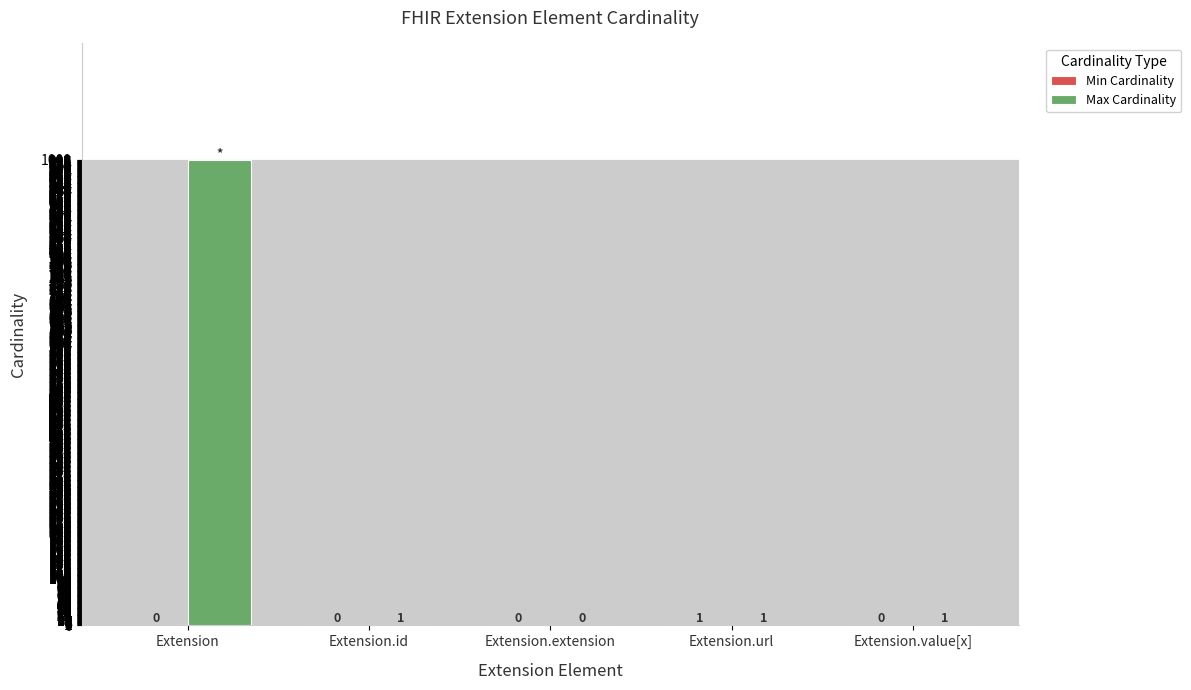

Which series has the largest total across all categories?

Max Cardinality